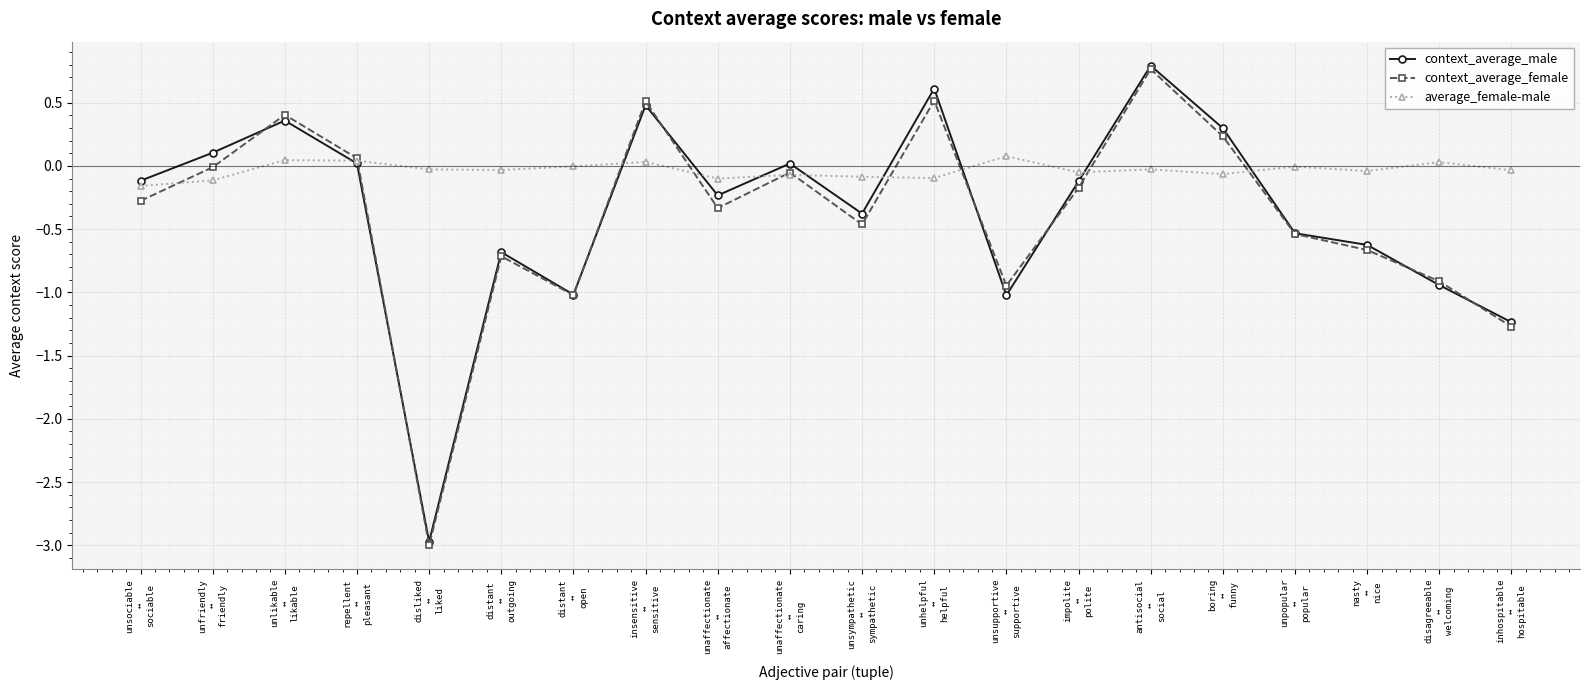

What is the label of the 8th point from the right?

unsupportive
↔
supportive